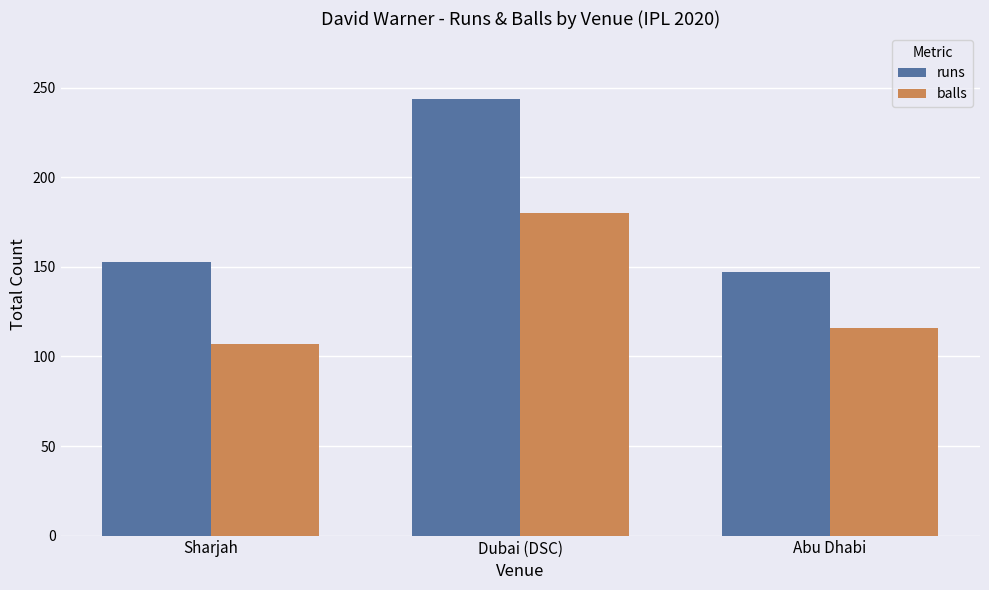

What is the greatest value displayed?

244